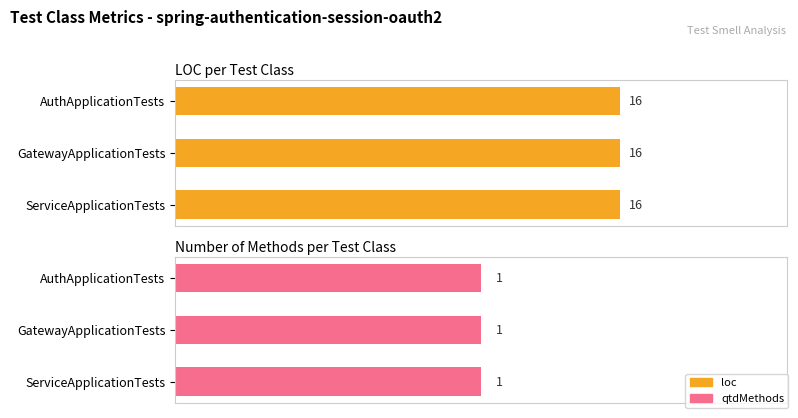

Reading left to right, transcribe all the data shown in this chart.

loc: 16	16	16
qtdMethods: 1	1	1